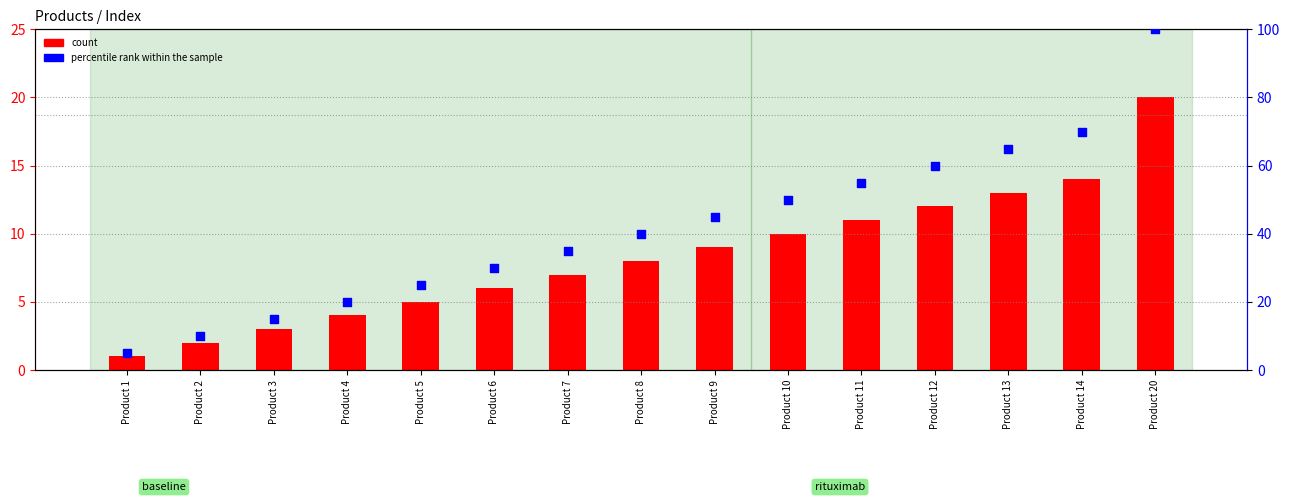

At how many categories does at least one series exceed 50?

5